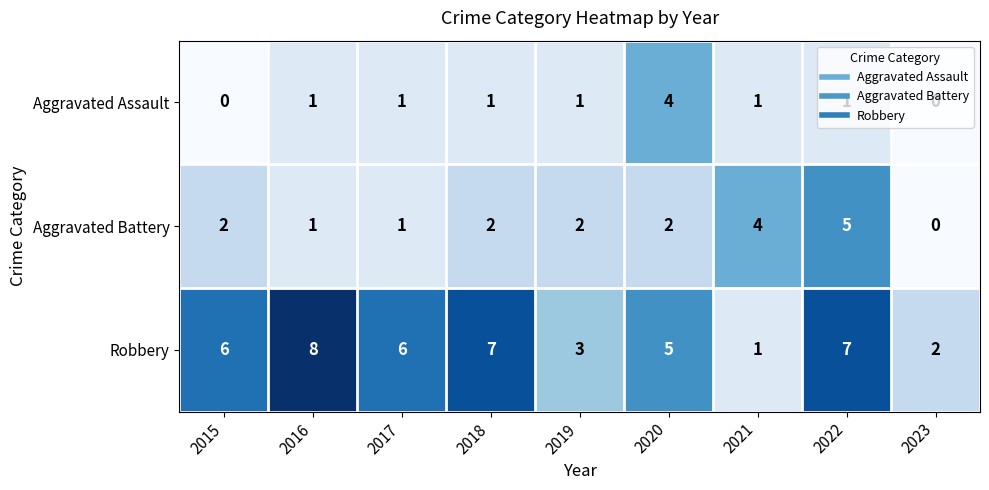

The Robbery series shows 7 at 2022. True or false?

True